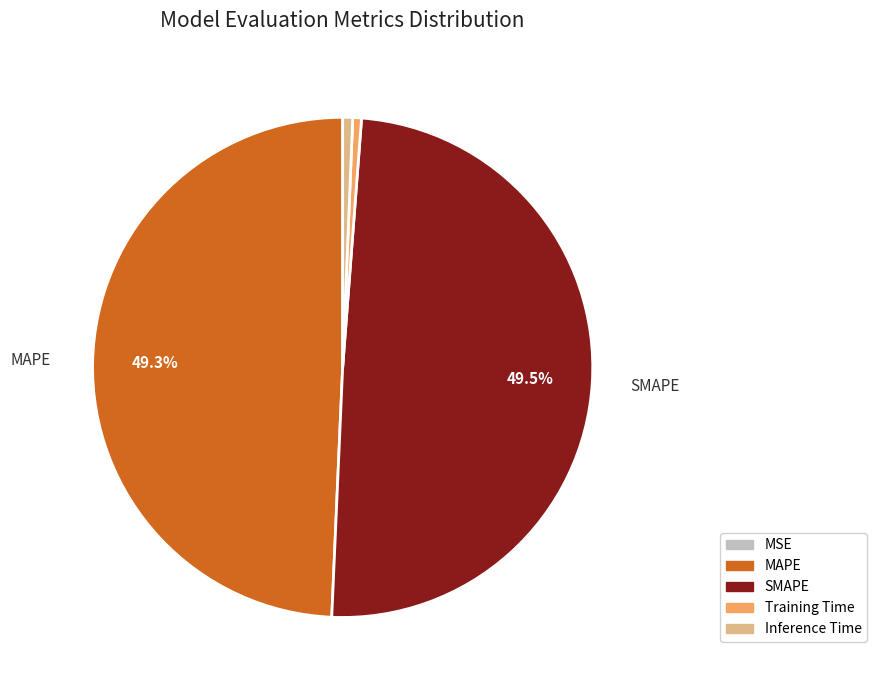

What portion of the pie excludes SMAPE?

50.5%